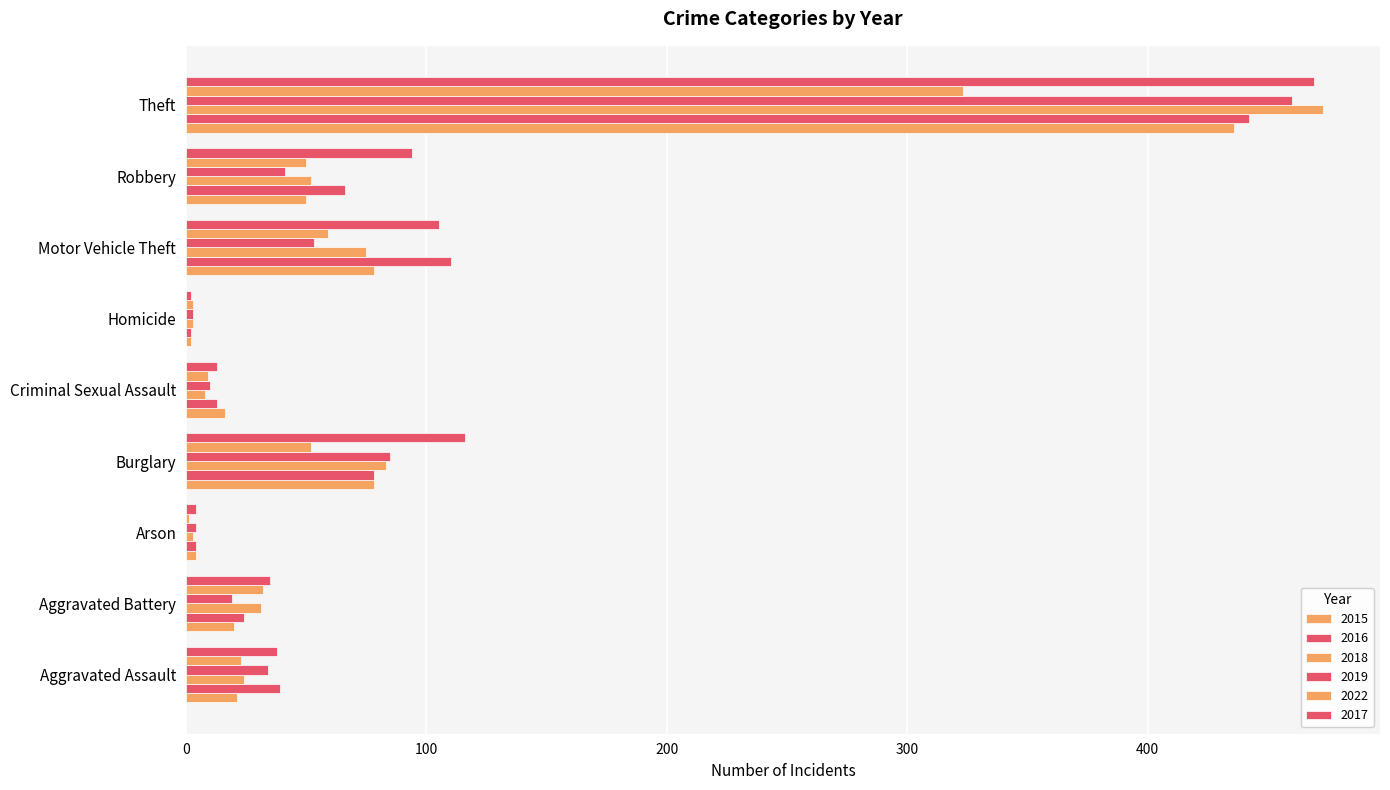

Count the number of data series in this chart.

6